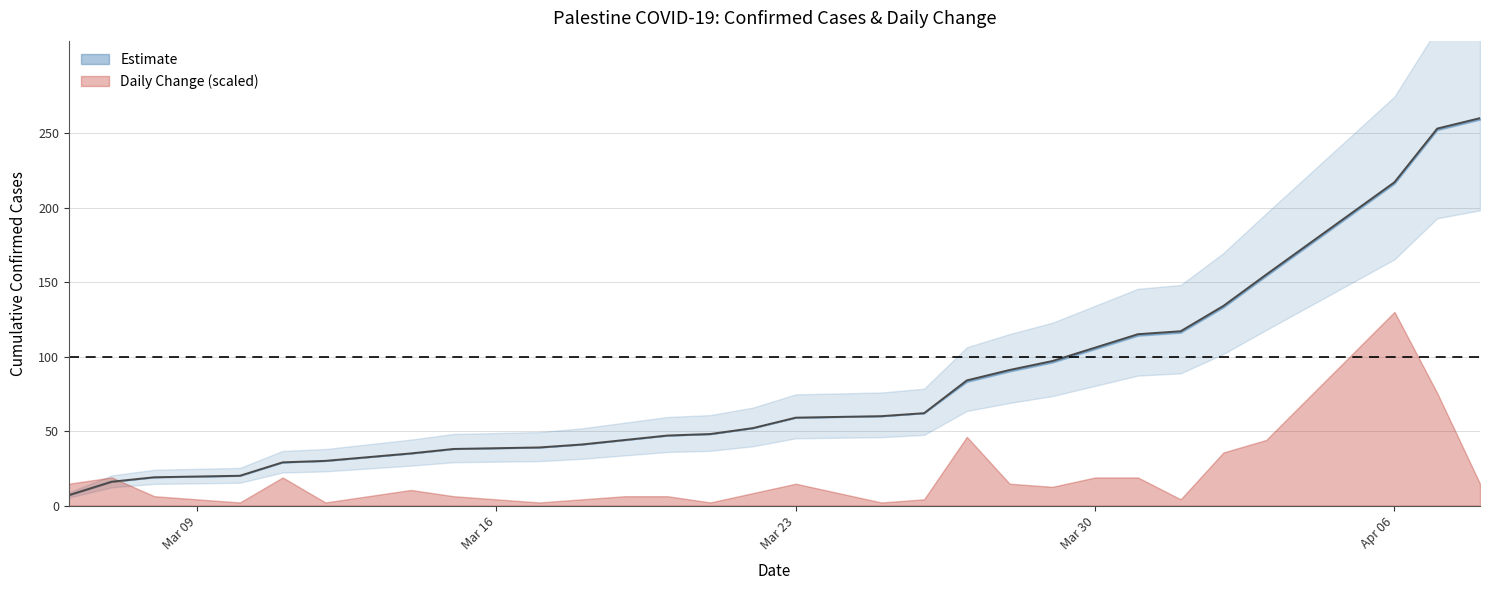

What is the difference between the delta_confirmed values at 7 and 18?

4